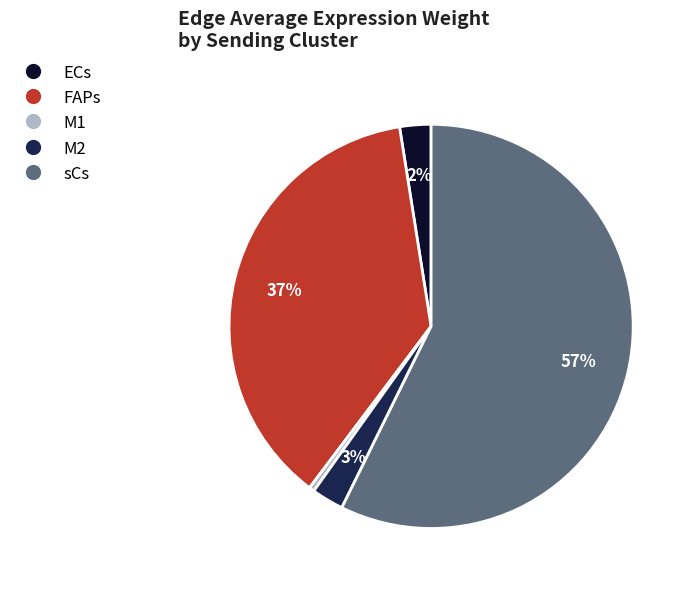

To the nearest percent, what percentage of the pie is M2?

3%